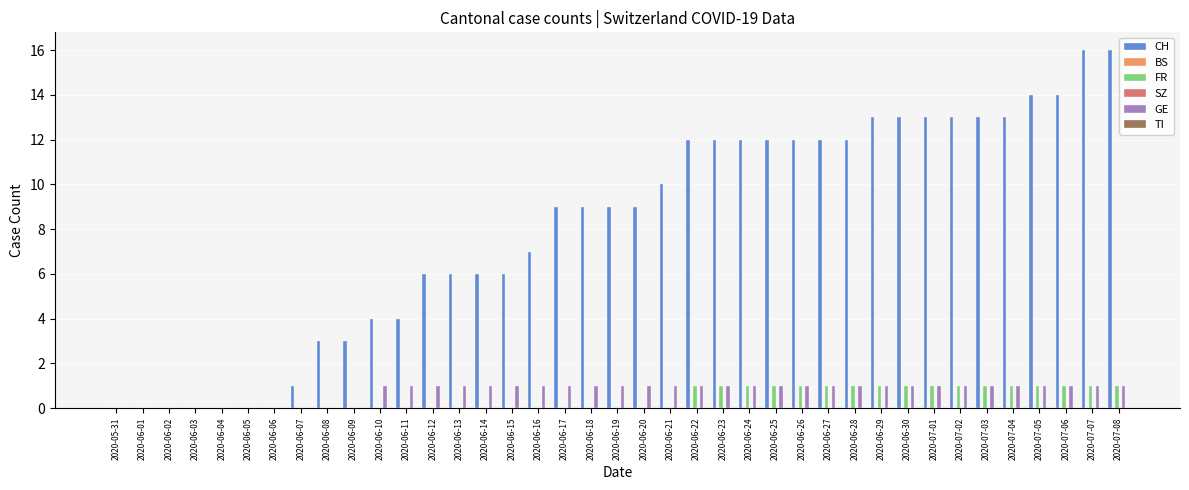

What position from the right is 2020-06-16?

23